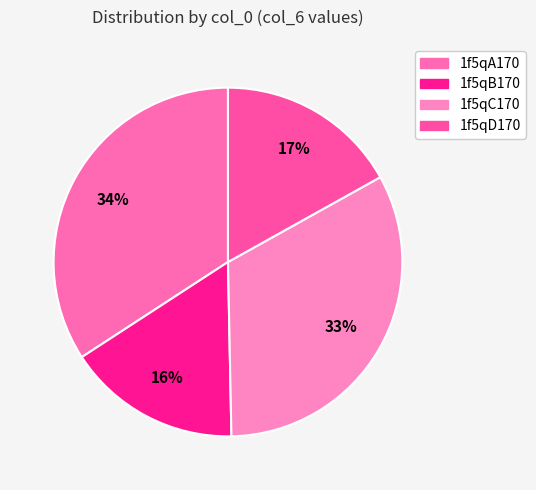

The 1f5qD170 slice represents 17% of the pie. True or false?

True